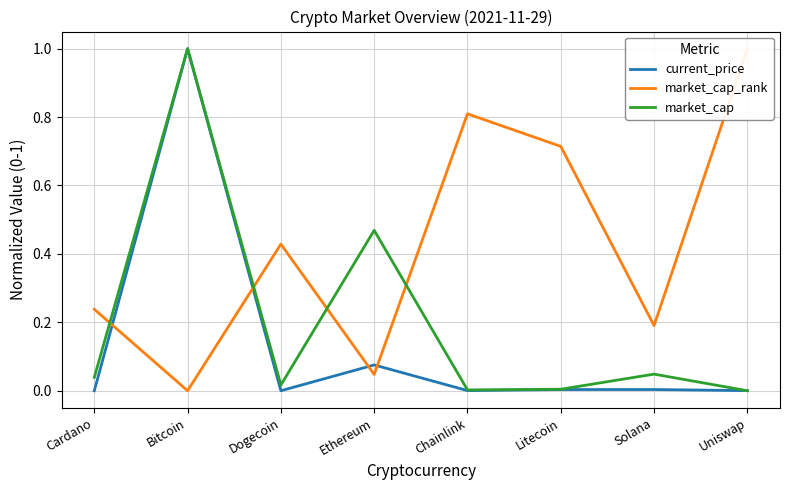

How many data points in market_cap are above 0?

7